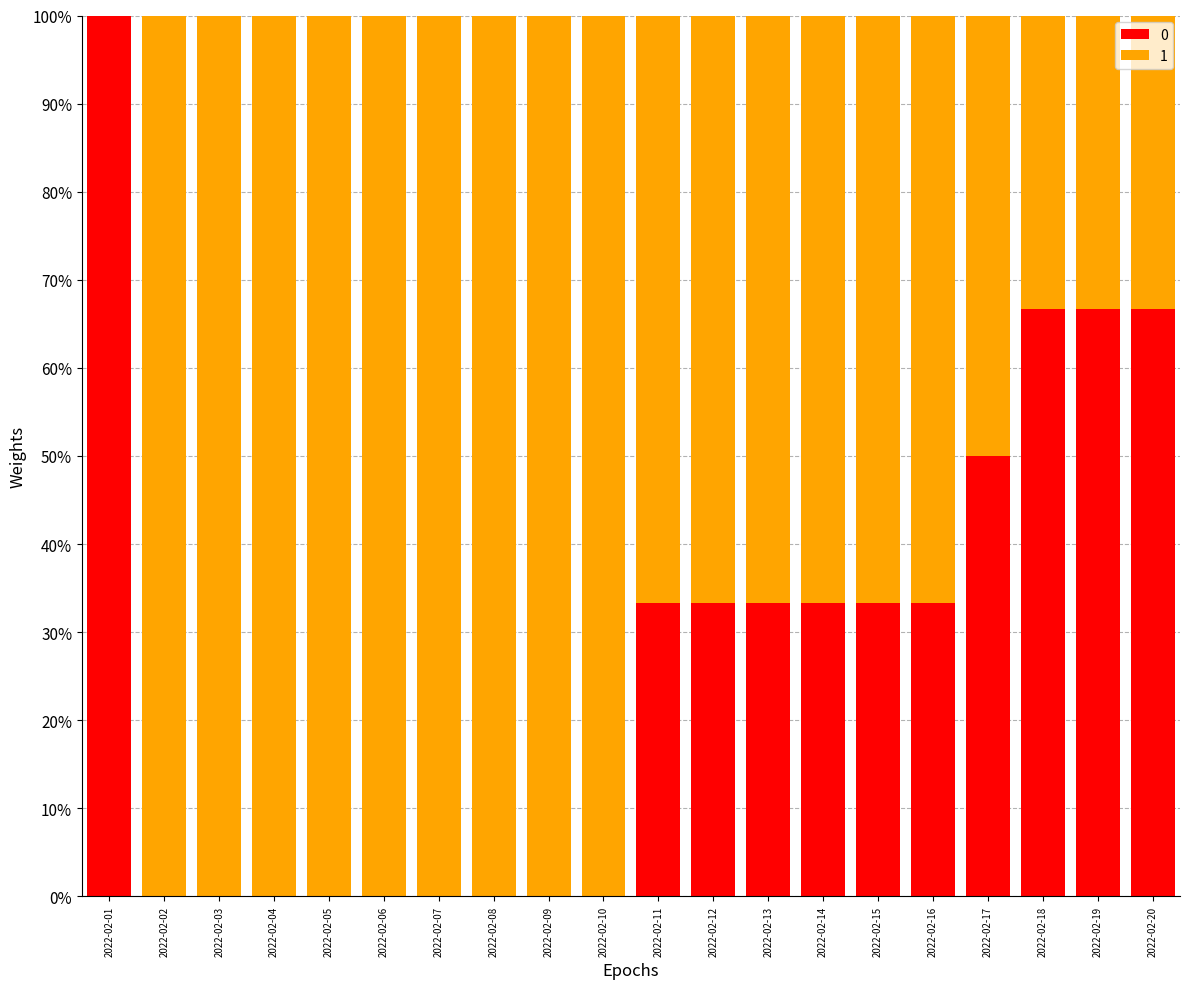

True or false: 0 has a value of 0.0 at 2022-02-04.

True